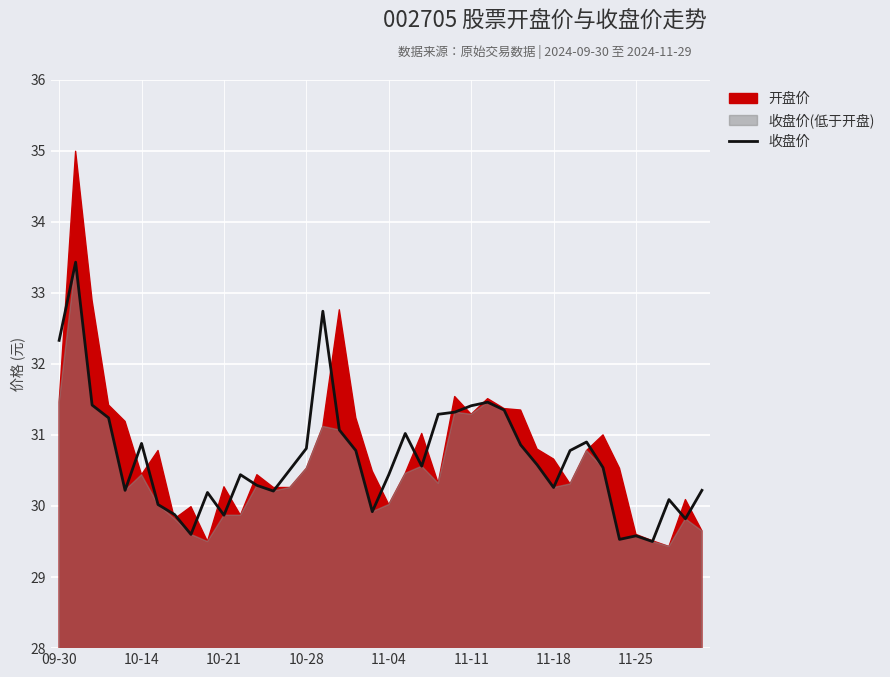

What is the maximum value for 收盘价?

33.4